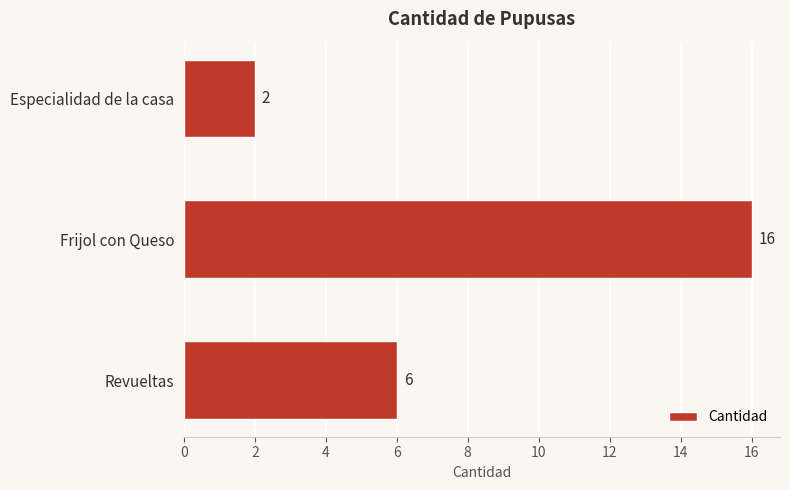

What is the sum of all values?

24